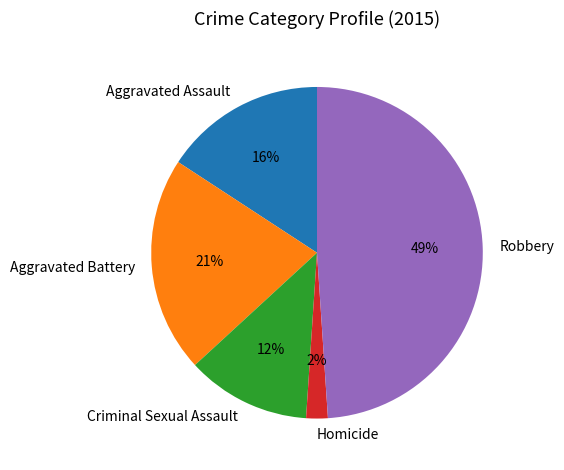

To the nearest percent, what is the average slice percentage?

20%